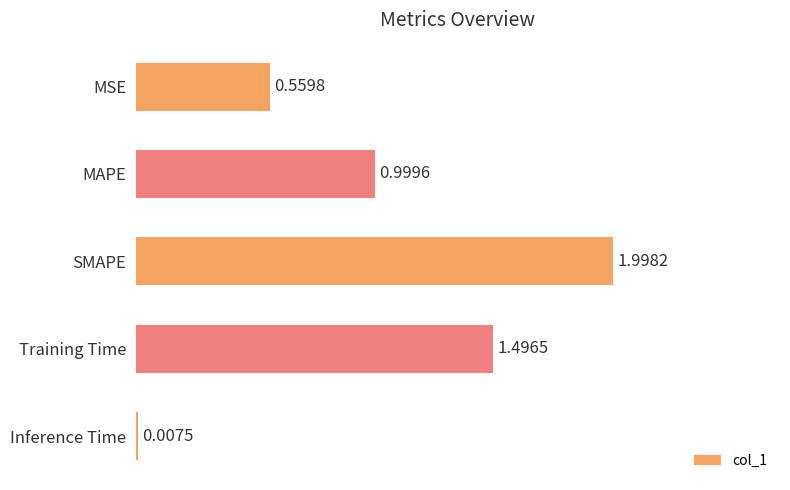

What is the sum of the values at SMAPE and MAPE?

3.0